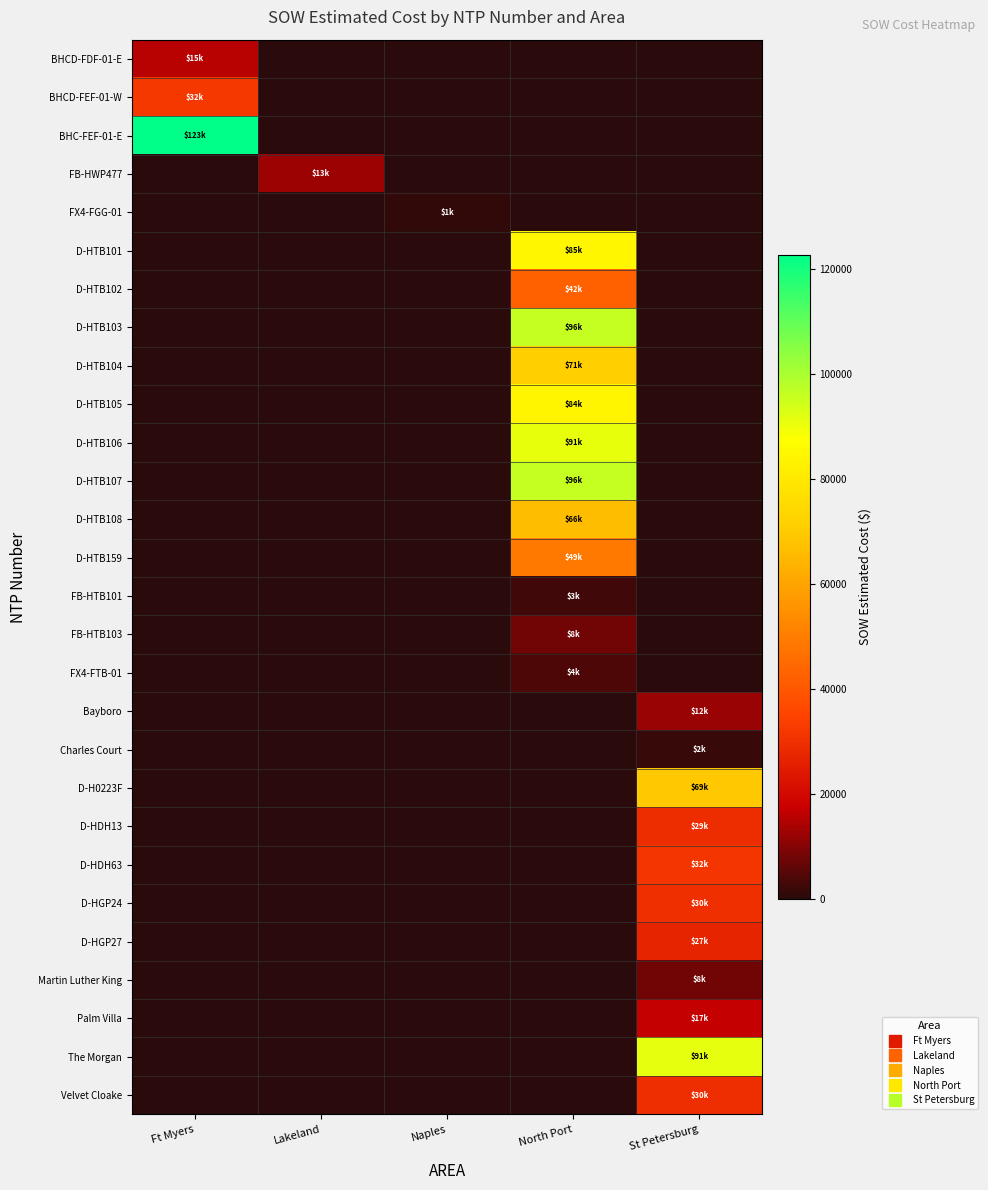

At which category is the sum across all series the highest?

North Port